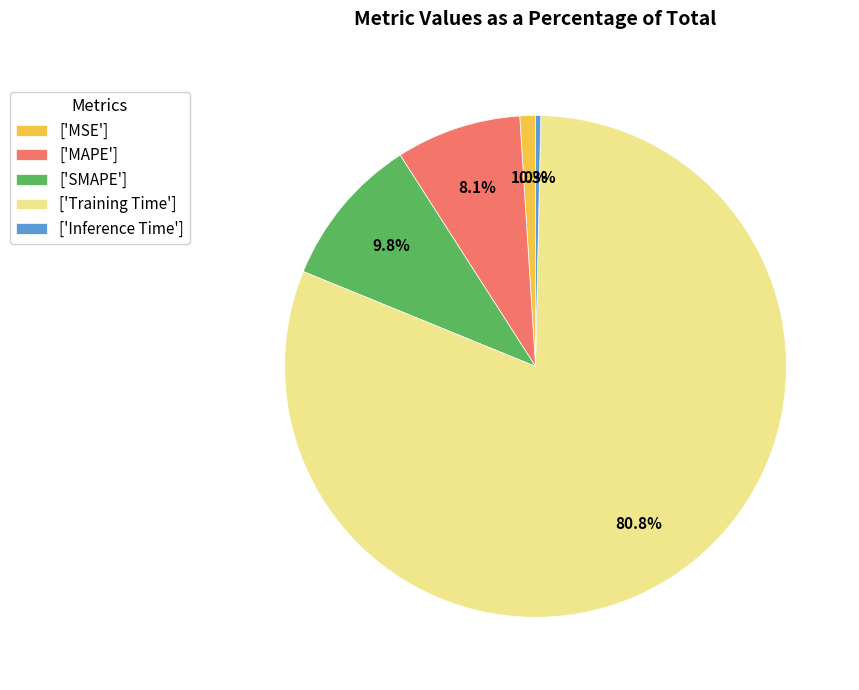

Which has a higher value, ['MAPE'] or ['Training Time']?

['Training Time']